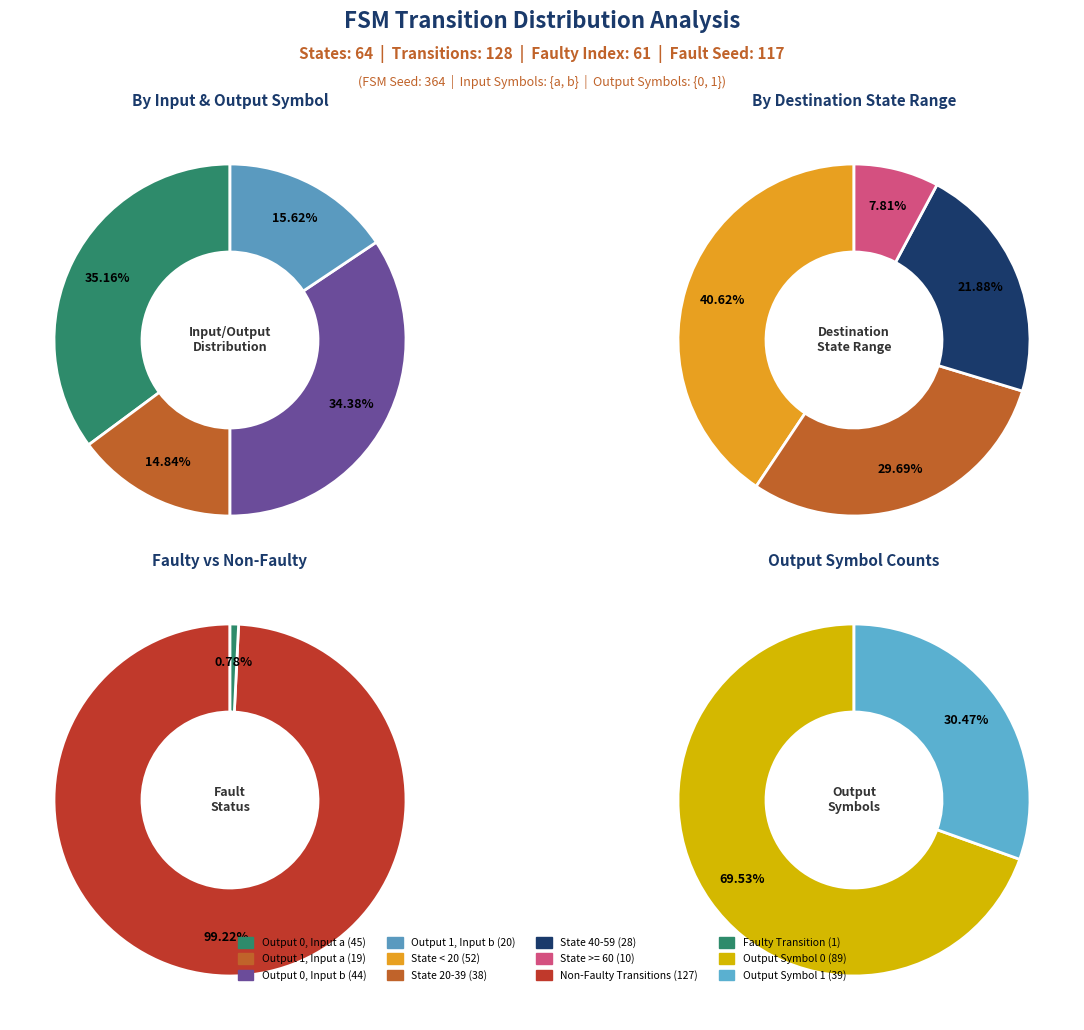

What percentage is NOT represented by output_1_input_a?

85.2%